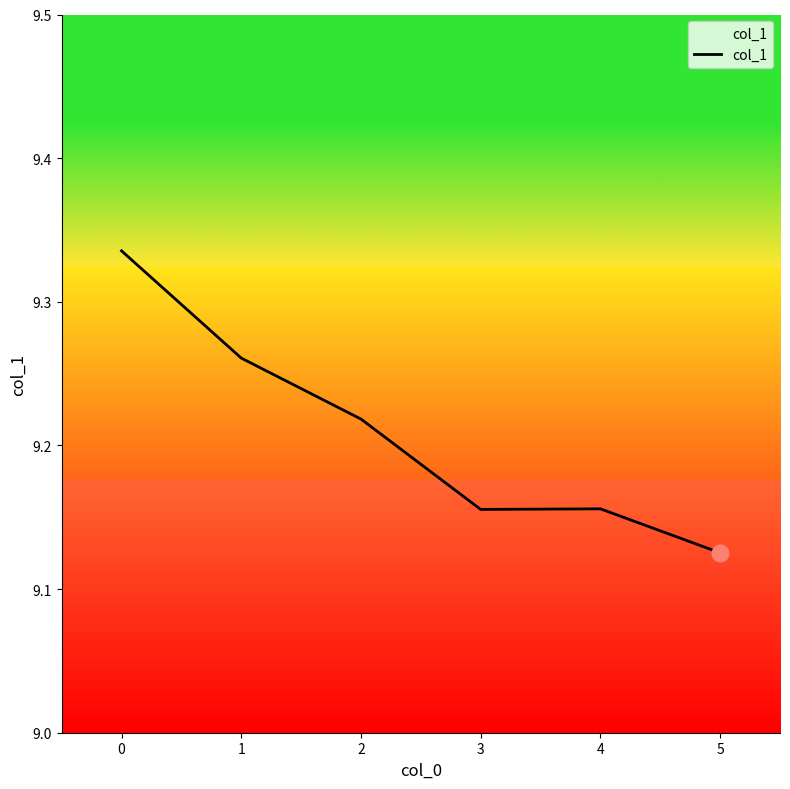

What is the sum of all values?

55.3